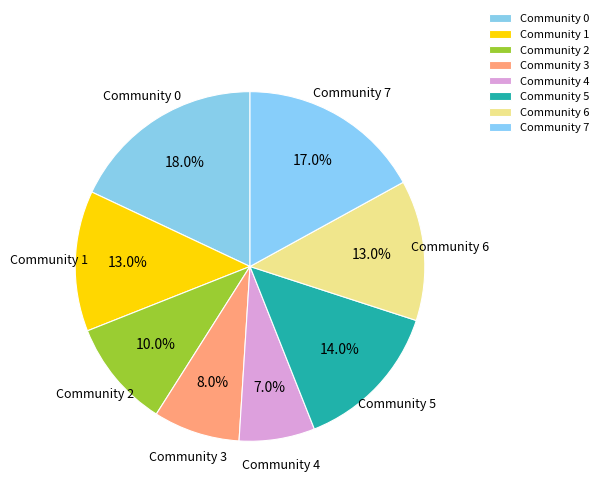

Is there any slice that represents more than half of the pie?

No